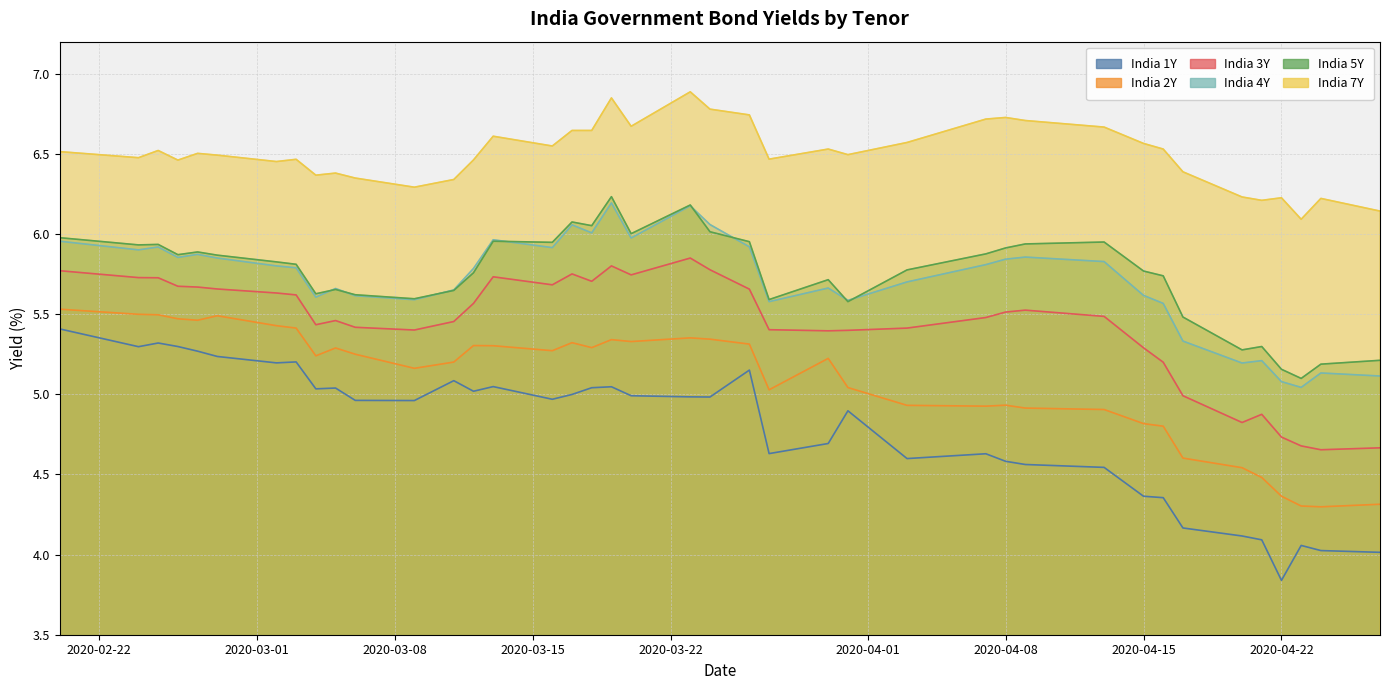

What is the sum of all India 7Y values?

259.9